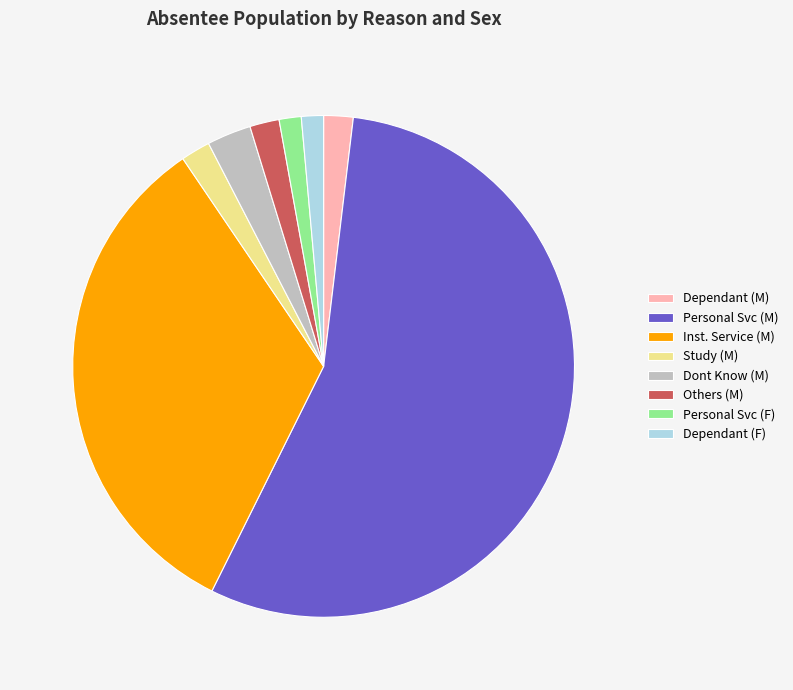

What is the ratio of the value at Dependant (F) to the value at Dont Know (M)?

0.5